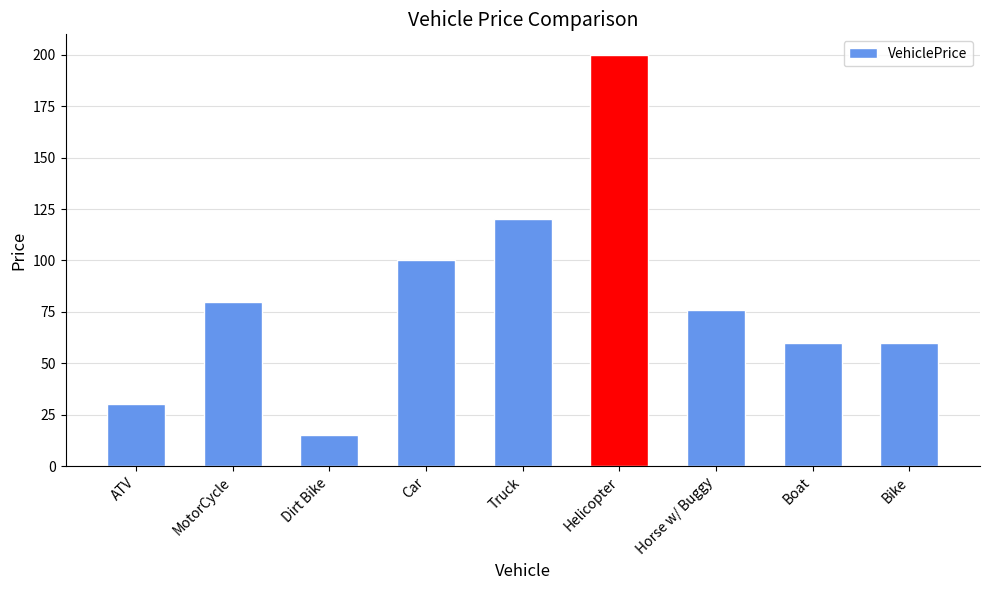

How many data points are less than 76?

4